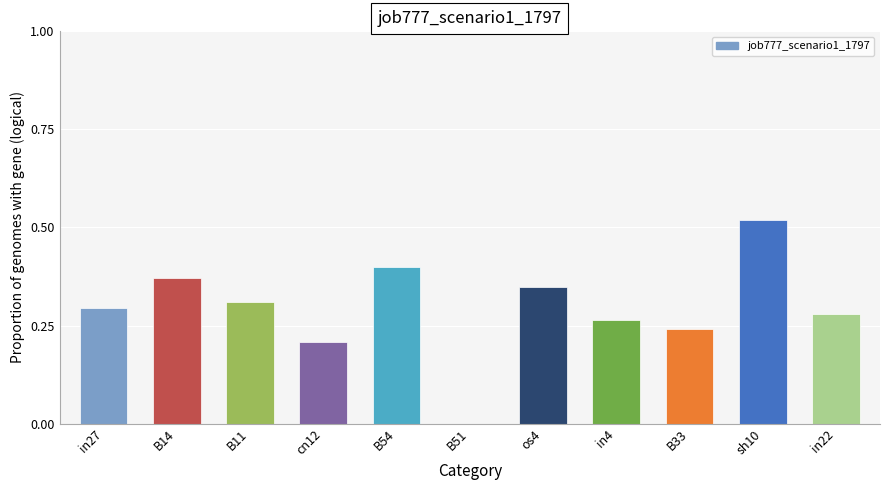

Which category has the highest value across all series?

sh10